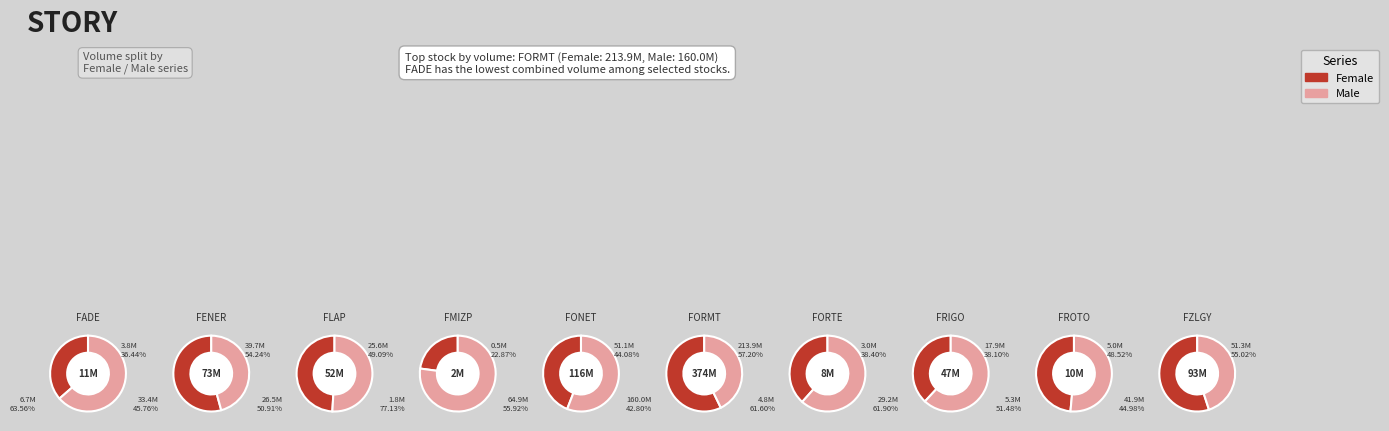

Between FMIZP and FONET, which series saw the biggest shift?

Male